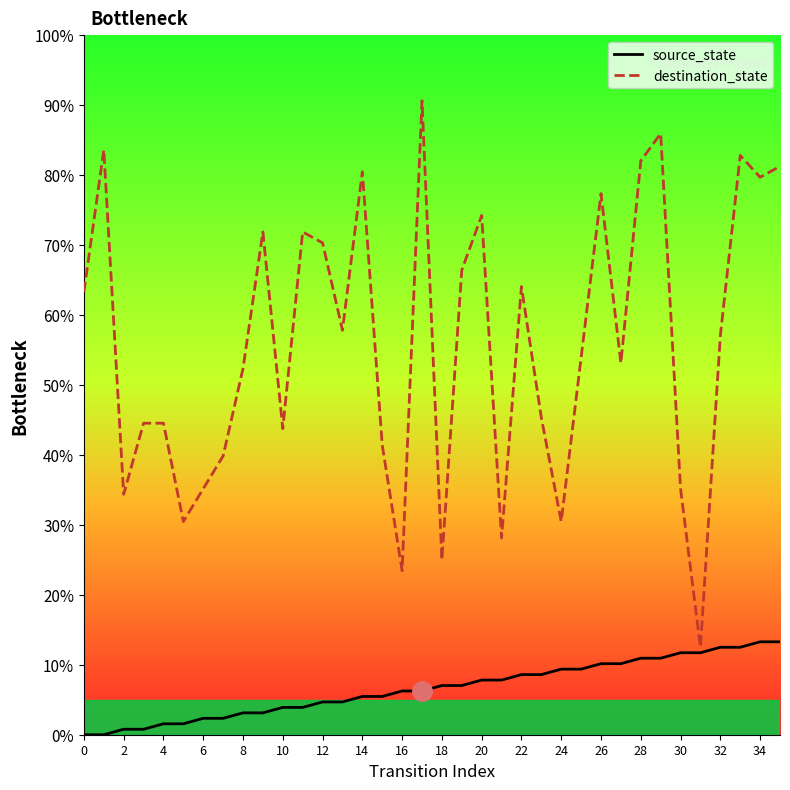

True or false: source_state and destination_state intersect in this chart.

False